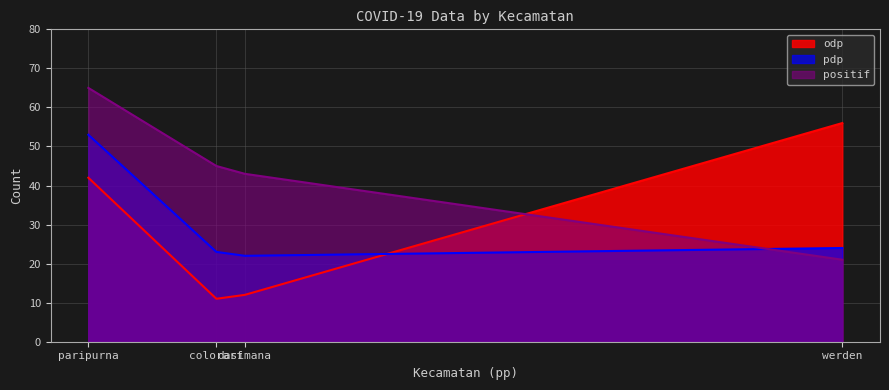

How many categories are shown in the chart?

4